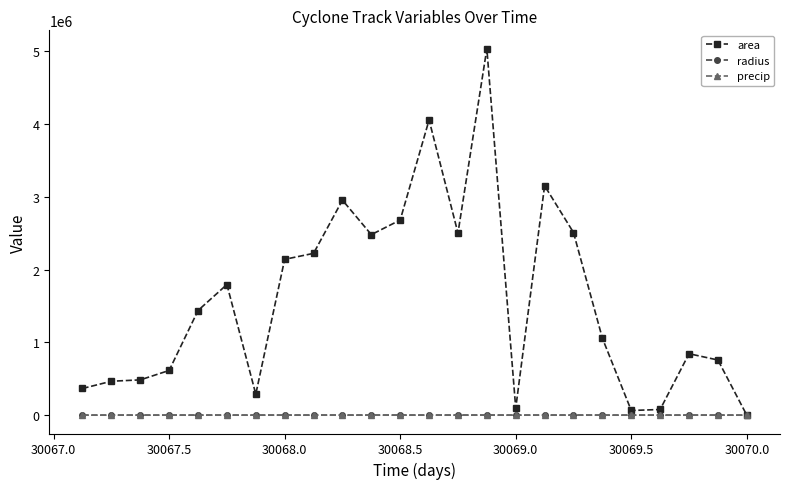

Which series has the largest total across all categories?

area